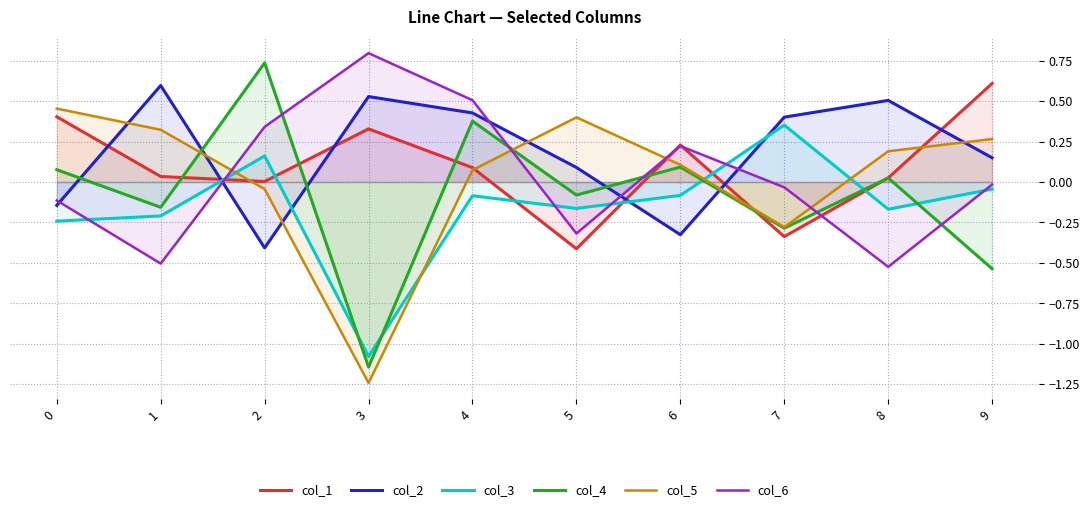

What is the approximate value of col_5 at 8?

0.2